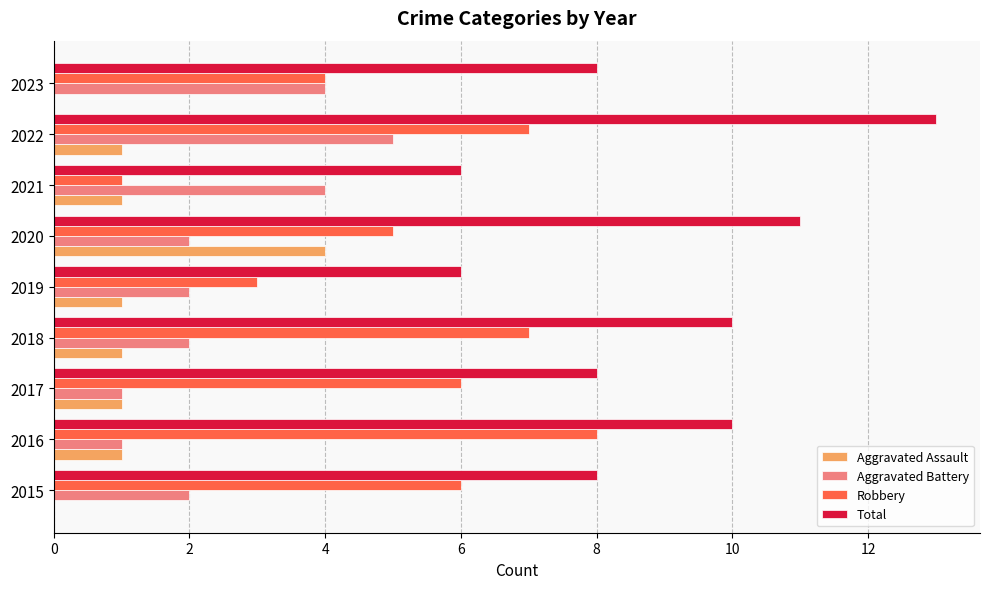

Between 2021 and 2023, which series saw the biggest shift?

Robbery